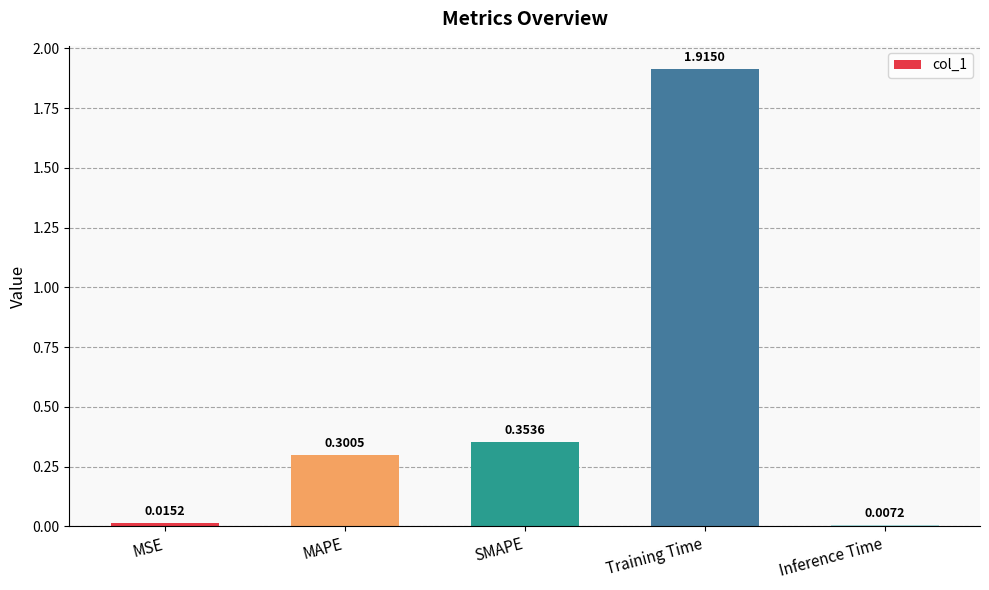

Rank the categories by value from lowest to highest.

Inference Time, MSE, MAPE, SMAPE, Training Time